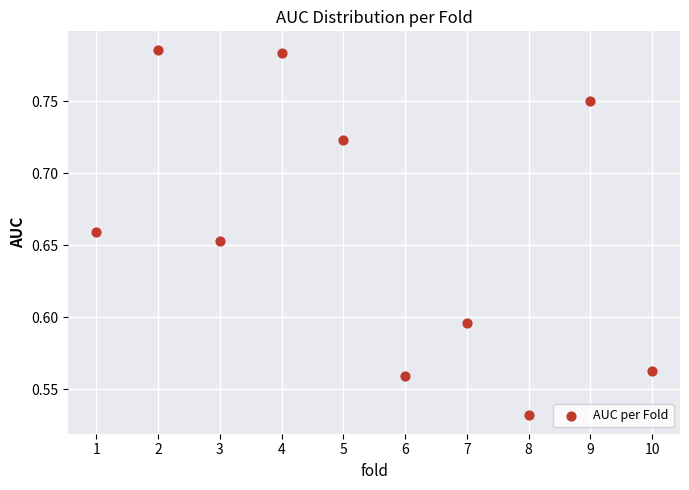

What is the average X value?

5.5